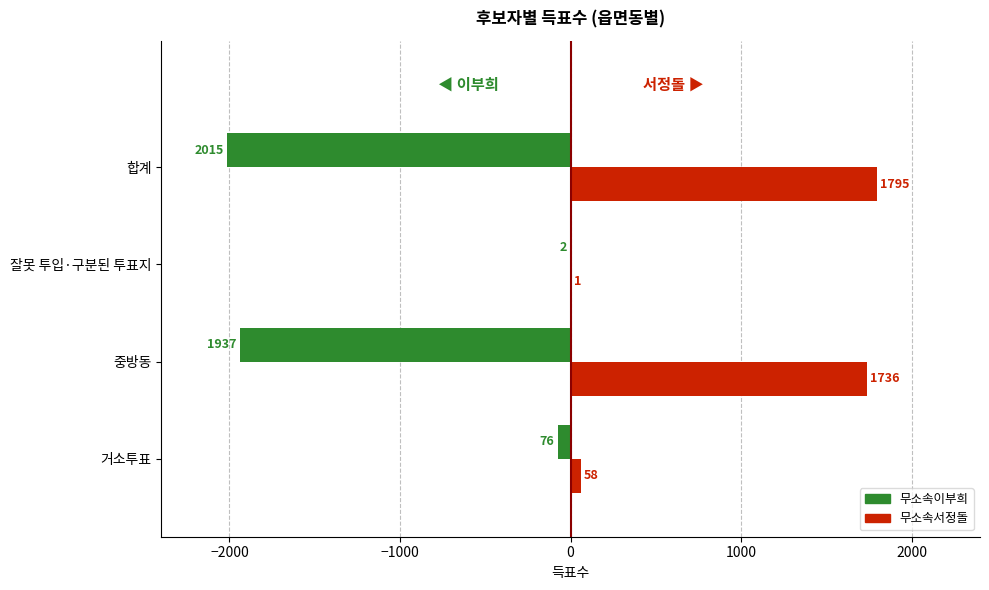

At which label is 무소속이부희 closest to -1008?

중방동